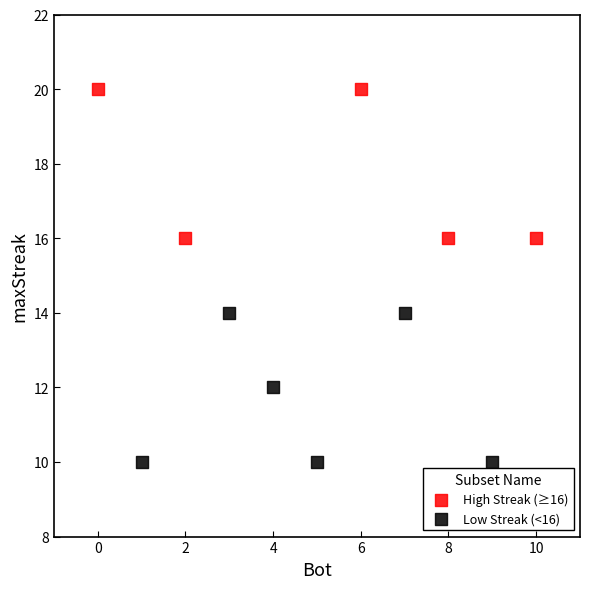

Which series contains the lowest Y value?

Low Streak (<16)